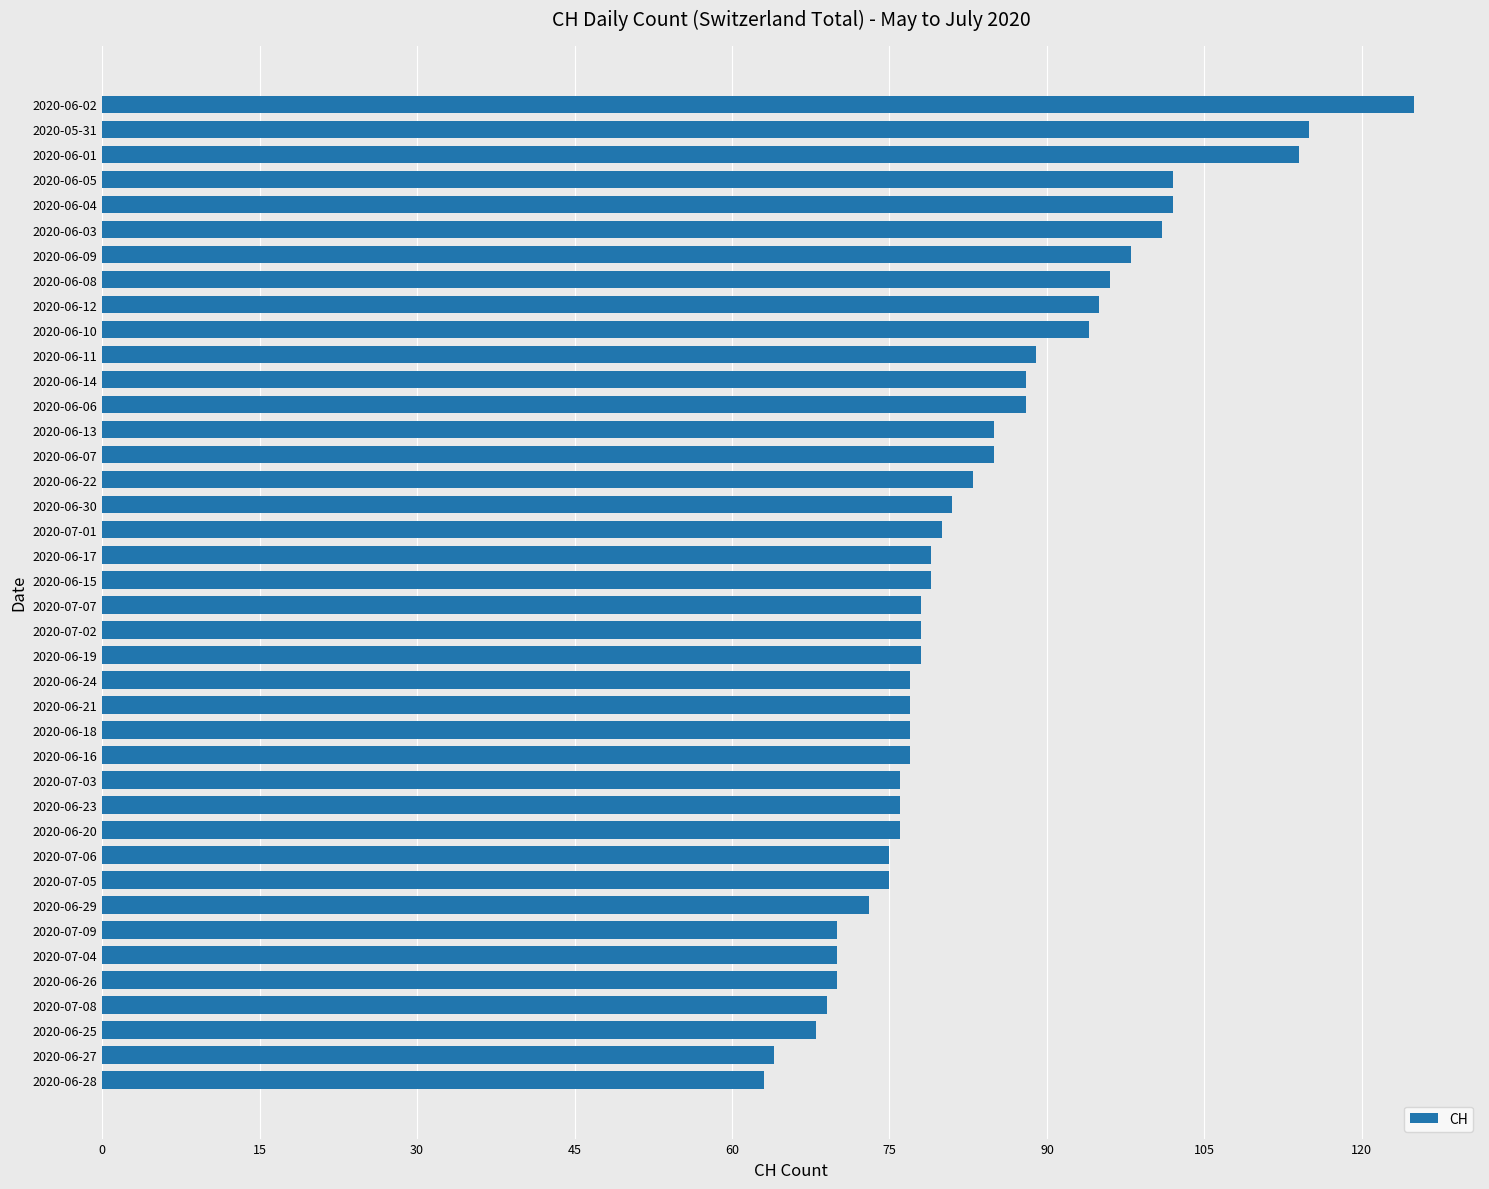

The chart shows a value of 41 at 2020-06-04. True or false?

False